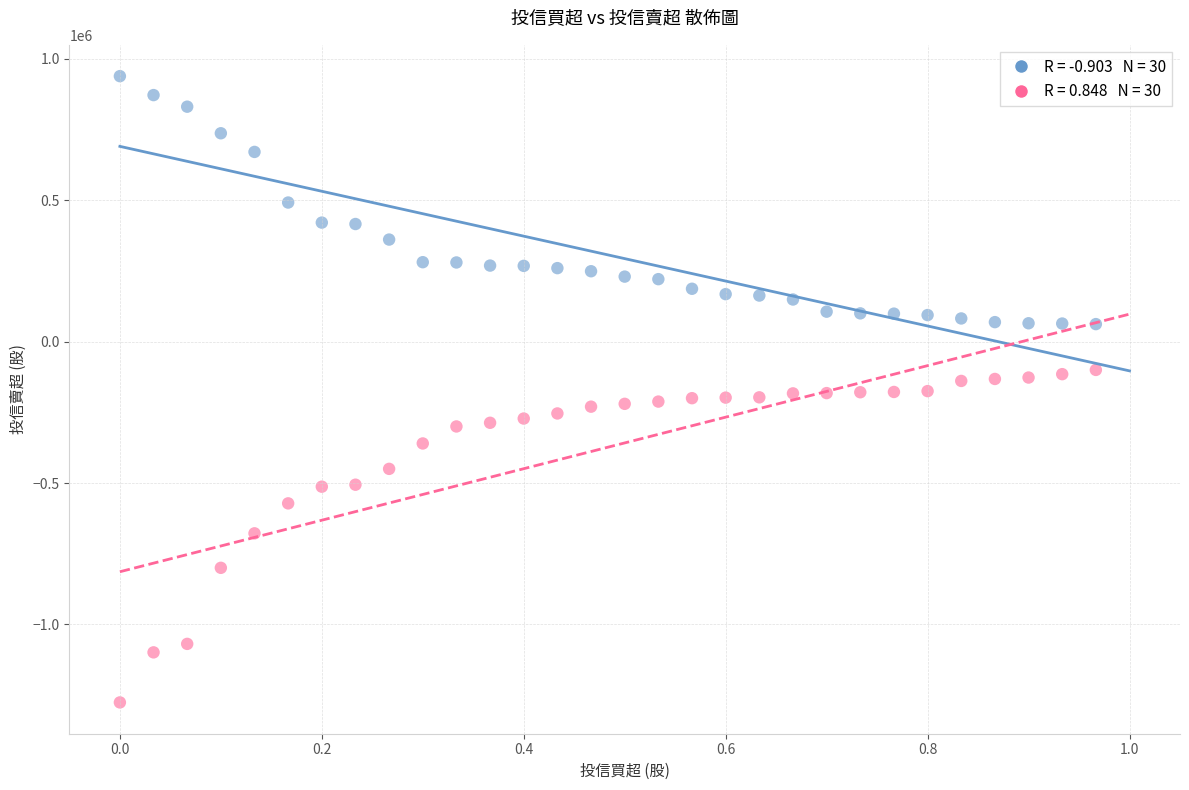

Count the number of points in this scatter plot.

60